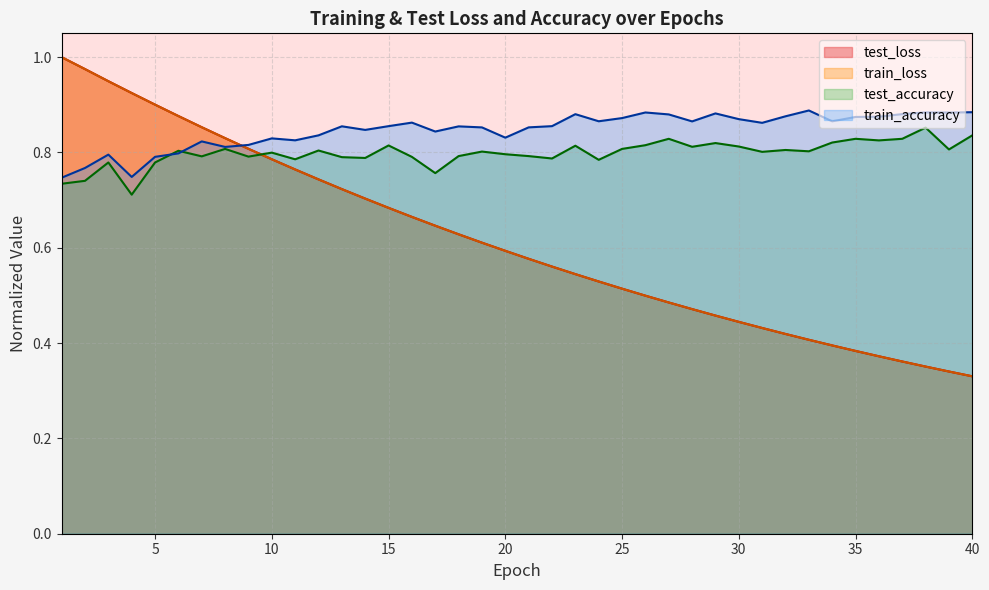

Which series has the largest total across all categories?

train_accuracy